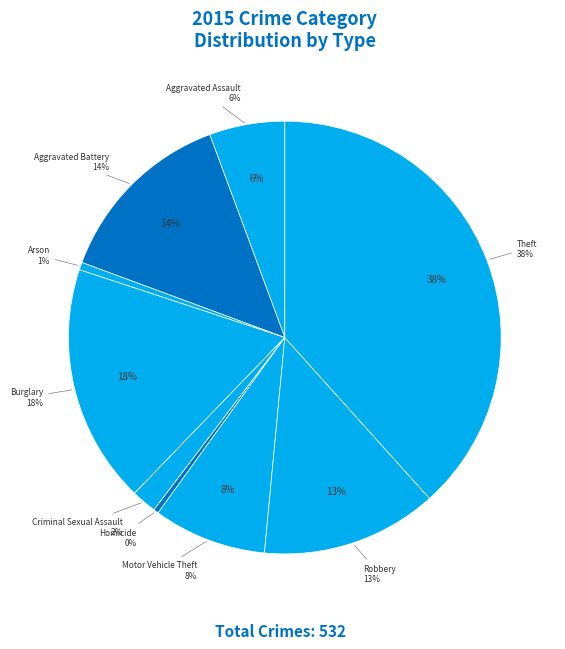

What is the smallest slice in the pie chart?

Homicide